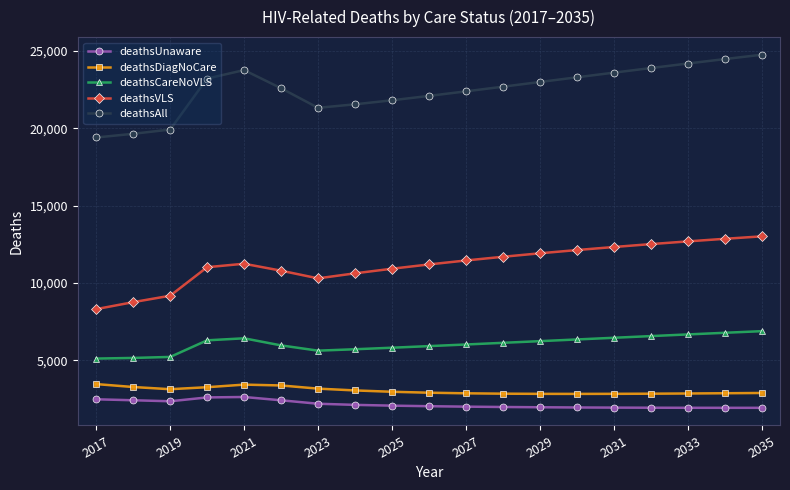

What is the average value of the deathsVLS series?

11211